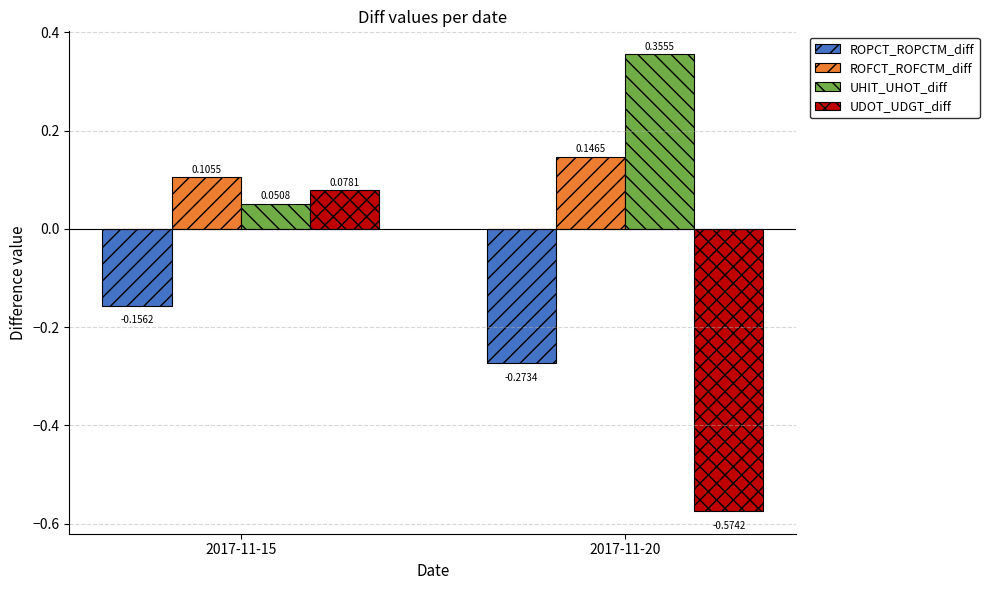

How many values in UDOT_UDGT_diff are above zero?

1